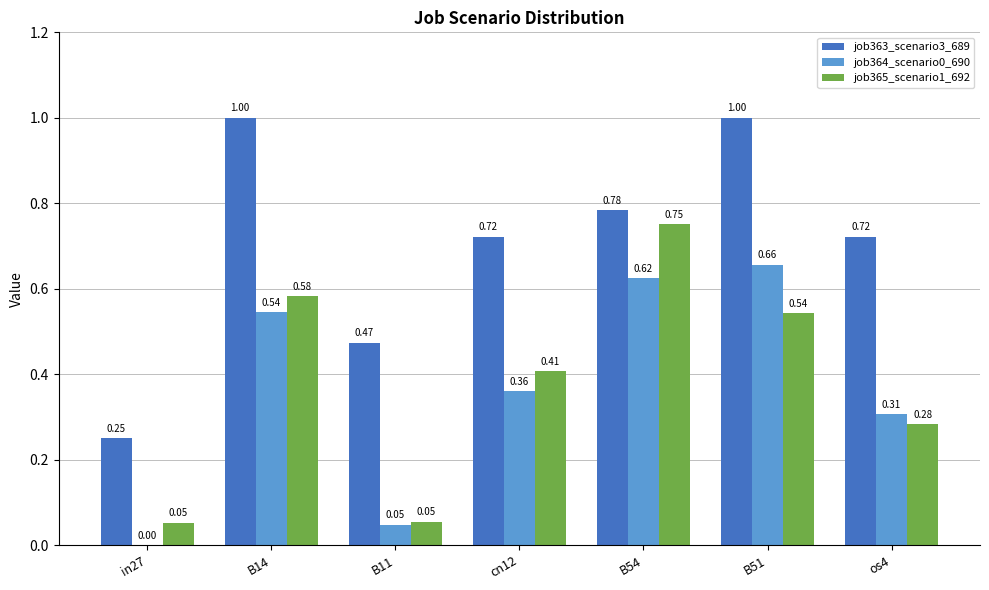

What is the sum of the job363_scenario3_689 values at B54 and B14?

1.8